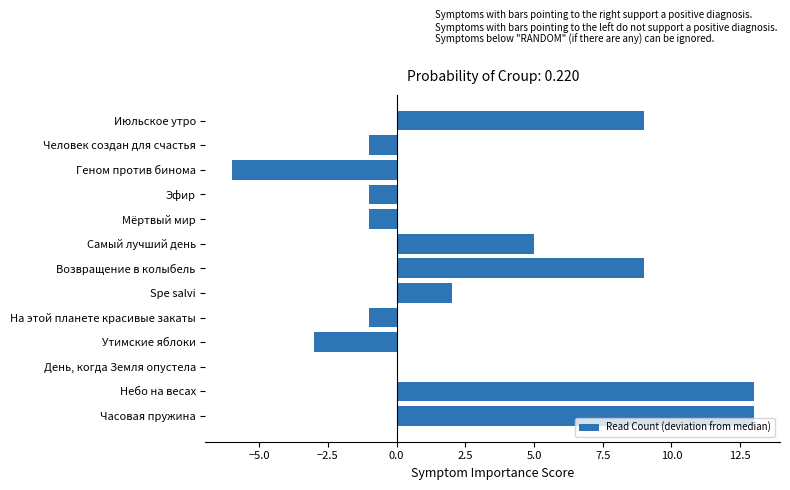

Count the number of data series in this chart.

1